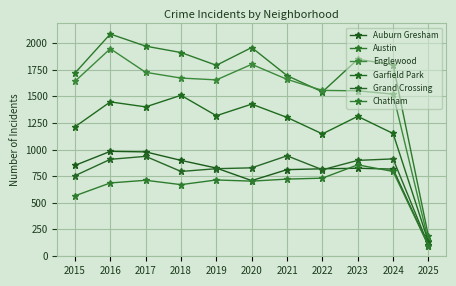

The value of Austin at 2021 is 1695. True or false?

True